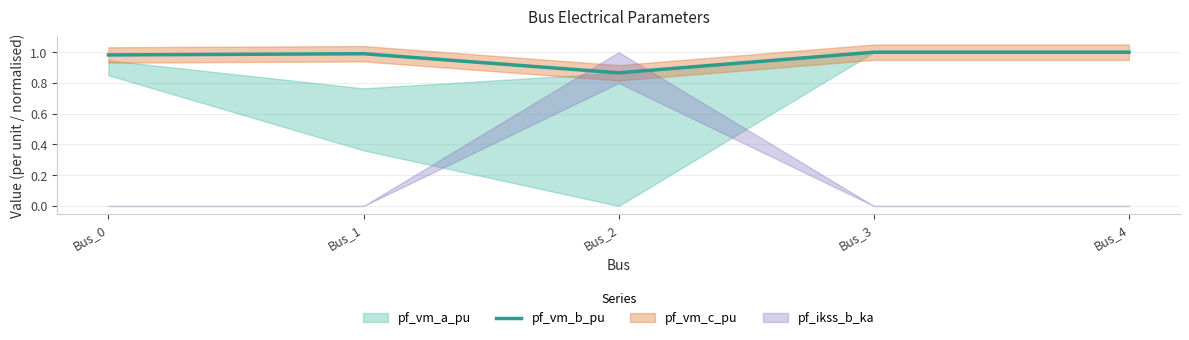

Rank the categories by value from lowest to highest.

Bus_2, Bus_0, Bus_1, Bus_3, Bus_4